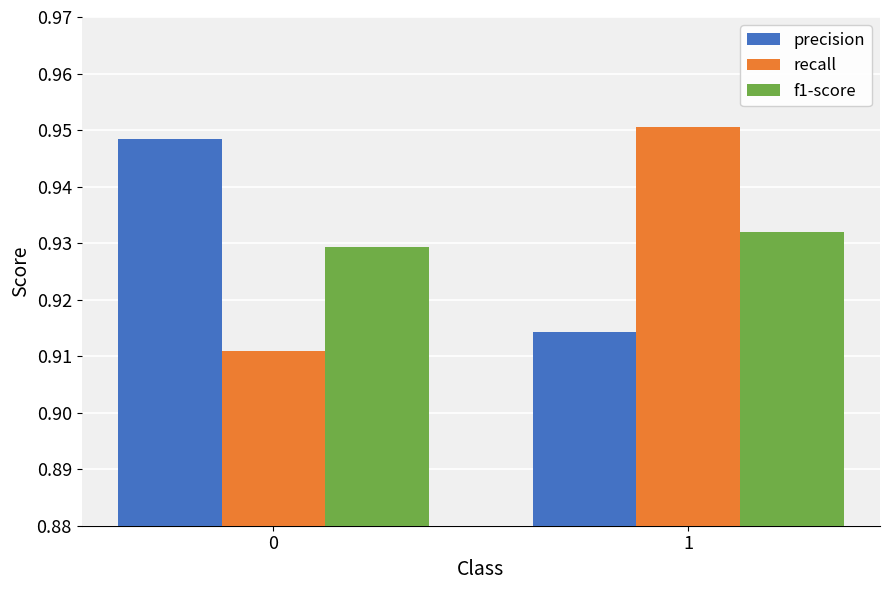

Count the number of categories in the chart.

2